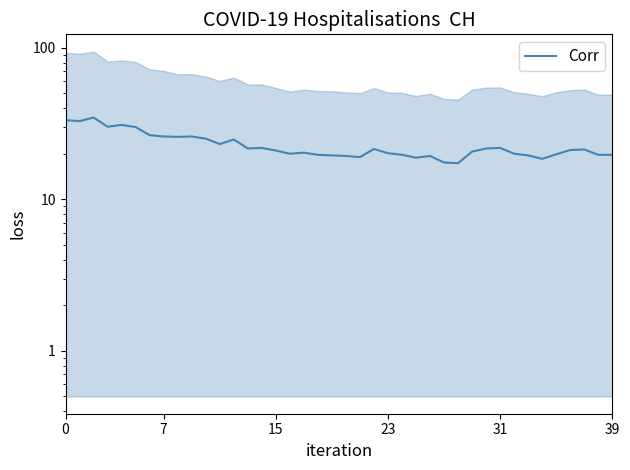

What is the label of the 30th point from the left?

29